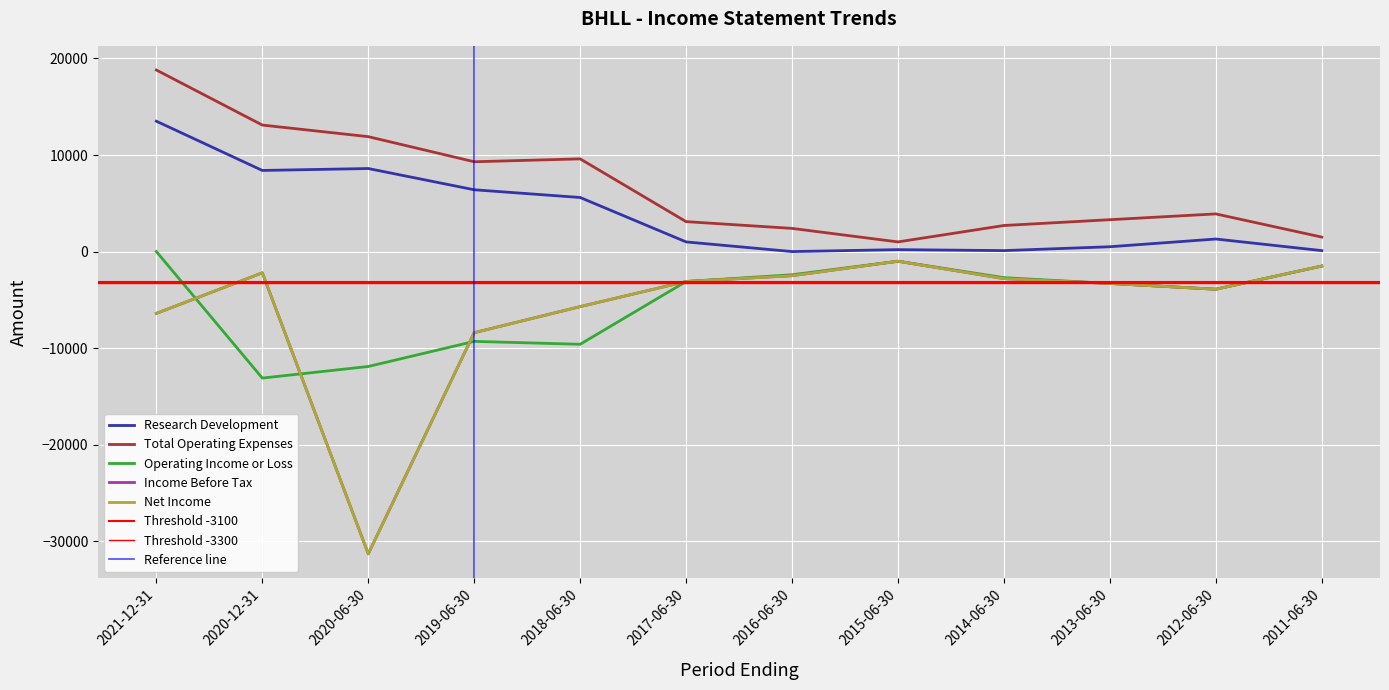

The value of Net Income at 2020-06-30 is -31300. True or false?

True